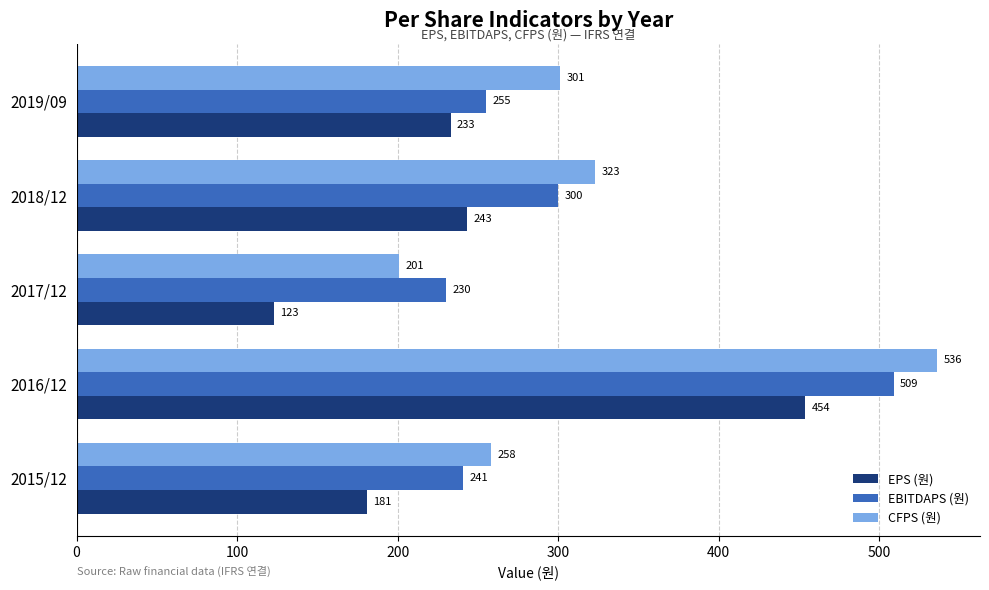

What is the sum of all CFPS (원) values?

1619